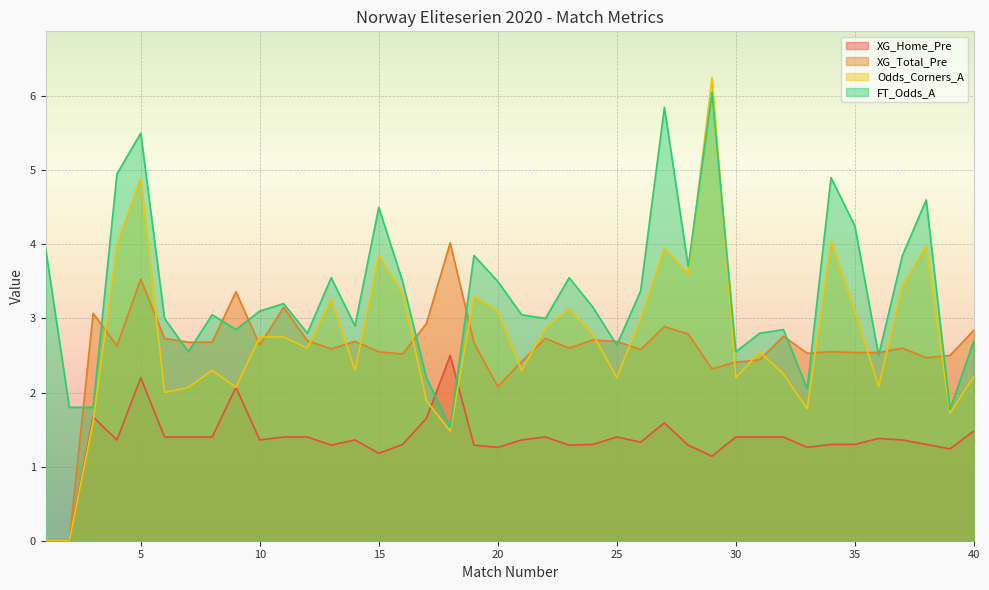

Reading right to left, what are all the values shown in this chart?

XG_Home_Pre: 40=1.5	39=1.2	38=1.3	37=1.4	36=1.4	35=1.3	34=1.3	33=1.3	32=1.4	31=1.4	30=1.4	29=1.1	28=1.3	27=1.6	26=1.3	25=1.4	24=1.3	23=1.3	22=1.4	21=1.4	20=1.3	19=1.3	18=2.5	17=1.6	16=1.3	15=1.2	14=1.4	13=1.3	12=1.4	11=1.4	10=1.4	9=2.1	8=1.4	7=1.4	6=1.4	5=2.2	4=1.4	3=1.7	2=0.0	1=0.0
XG_Total_Pre: 40=2.8	39=2.5	38=2.5	37=2.6	36=2.5	35=2.5	34=2.5	33=2.5	32=2.8	31=2.4	30=2.4	29=2.3	28=2.8	27=2.9	26=2.6	25=2.7	24=2.7	23=2.6	22=2.7	21=2.4	20=2.1	19=2.7	18=4.0	17=2.9	16=2.5	15=2.5	14=2.7	13=2.6	12=2.7	11=3.1	10=2.6	9=3.4	8=2.7	7=2.7	6=2.7	5=3.5	4=2.6	3=3.1	2=0.0	1=0.0
Odds_Corners_A: 40=2.2	39=1.7	38=4.0	37=3.4	36=2.1	35=3.1	34=4.0	33=1.8	32=2.2	31=2.5	30=2.2	29=6.2	28=3.6	27=4.0	26=3.0	25=2.2	24=2.8	23=3.1	22=2.9	21=2.3	20=3.1	19=3.3	18=1.5	17=1.9	16=3.3	15=3.9	14=2.3	13=3.3	12=2.6	11=2.8	10=2.8	9=2.1	8=2.3	7=2.1	6=2.0	5=4.9	4=4.0	3=1.6	2=0.0	1=0.0
FT_Odds_A: 40=2.7	39=1.8	38=4.6	37=3.9	36=2.5	35=4.2	34=4.9	33=2.0	32=2.9	31=2.8	30=2.5	29=6.0	28=3.7	27=5.8	26=3.4	25=2.6	24=3.1	23=3.5	22=3.0	21=3.0	20=3.5	19=3.9	18=1.5	17=2.2	16=3.5	15=4.5	14=2.9	13=3.5	12=2.8	11=3.2	10=3.1	9=2.9	8=3.0	7=2.5	6=3.0	5=5.5	4=5.0	3=1.8	2=1.8	1=4.0